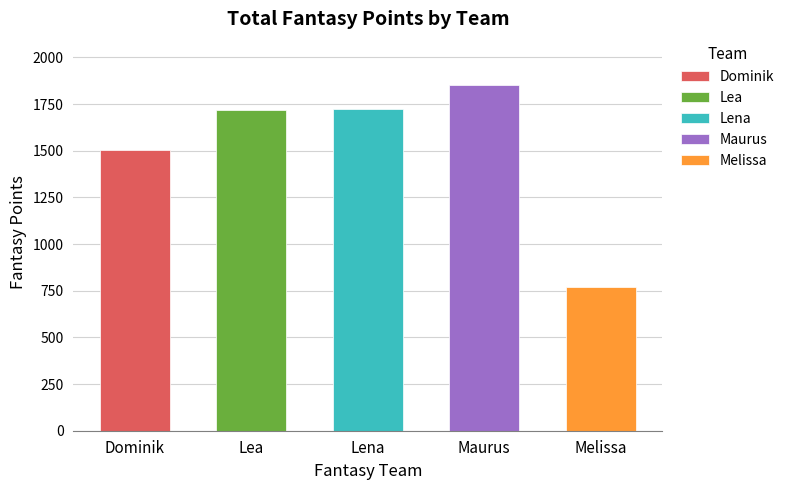

Which series has the largest total across all categories?

Maurus